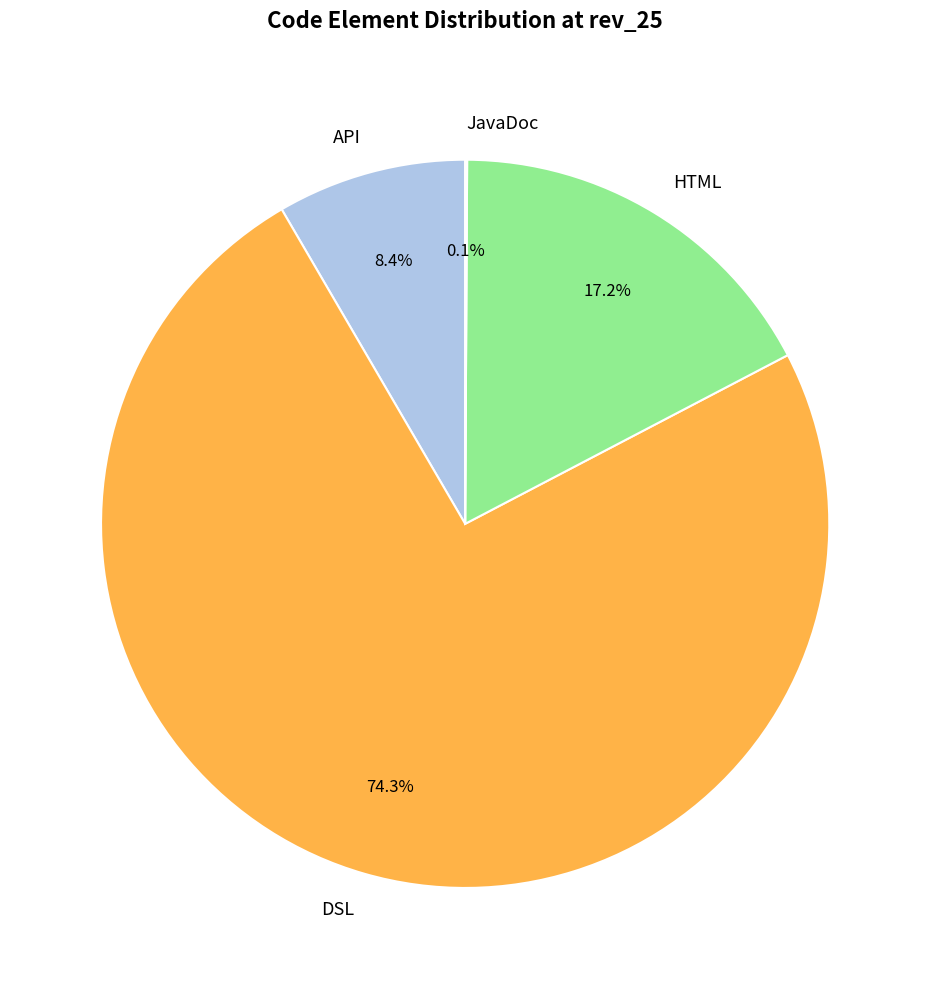

Which category accounts for the majority?

DSL